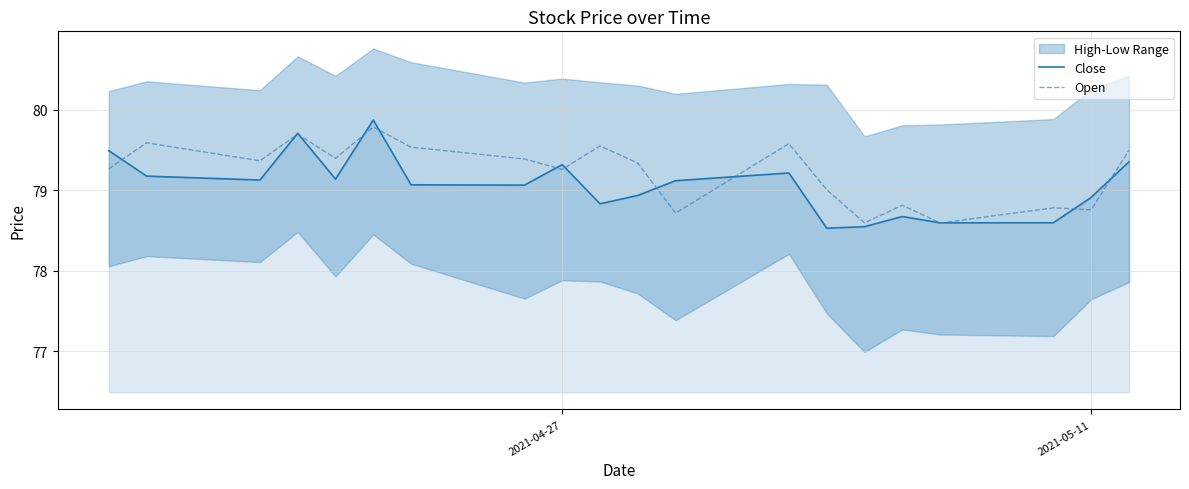

What is the maximum value for Close?

79.9